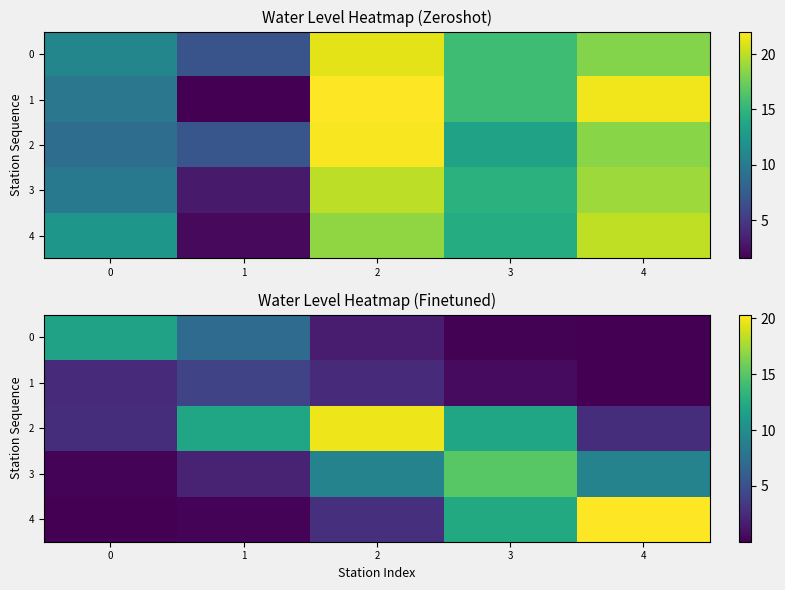

True or false: 1 has a value of 2.5 at 0.

True